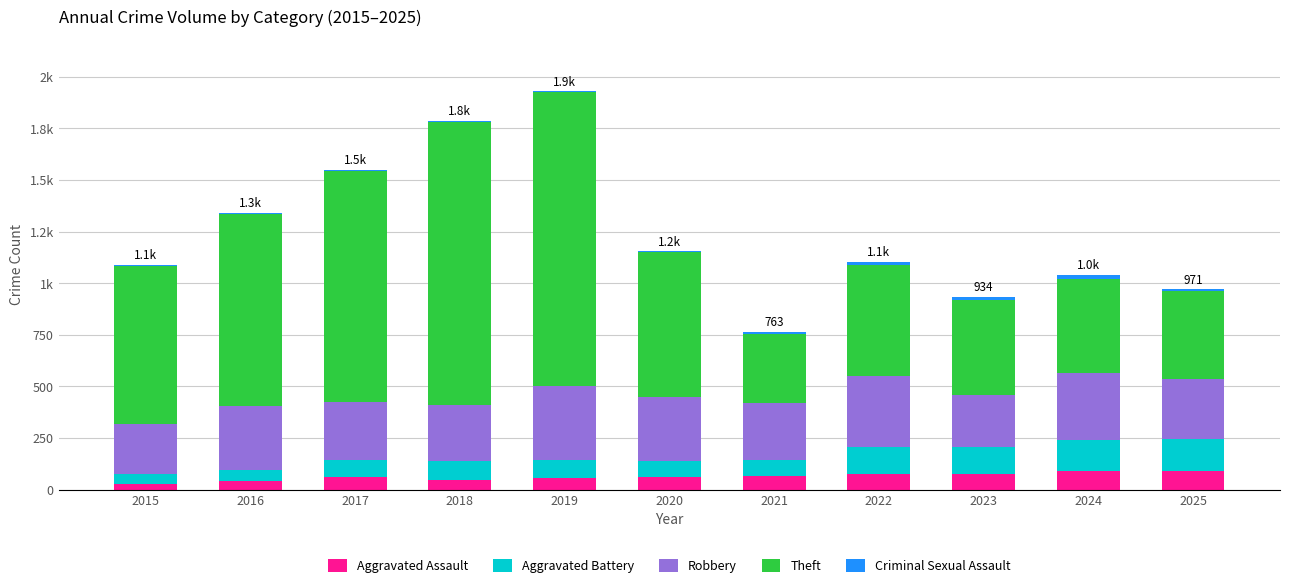

Are the bars horizontal?

No